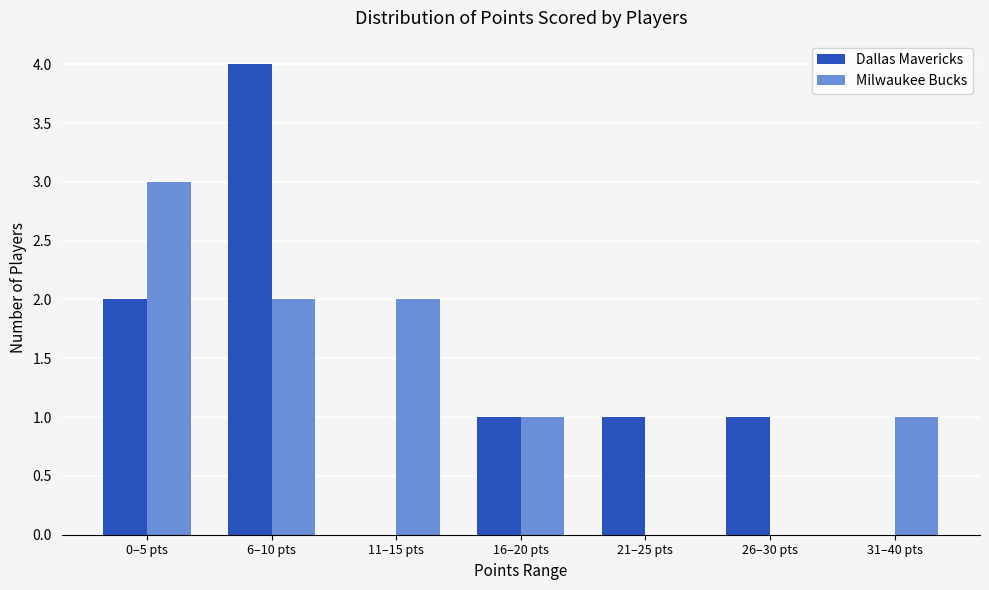

The value of Dallas Mavericks at 26–30 pts is 0. True or false?

False